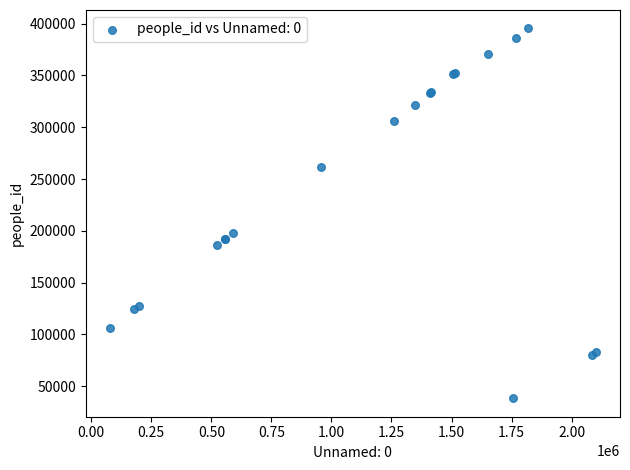

What Y value in the scatter plot is closest to 216845?

198076